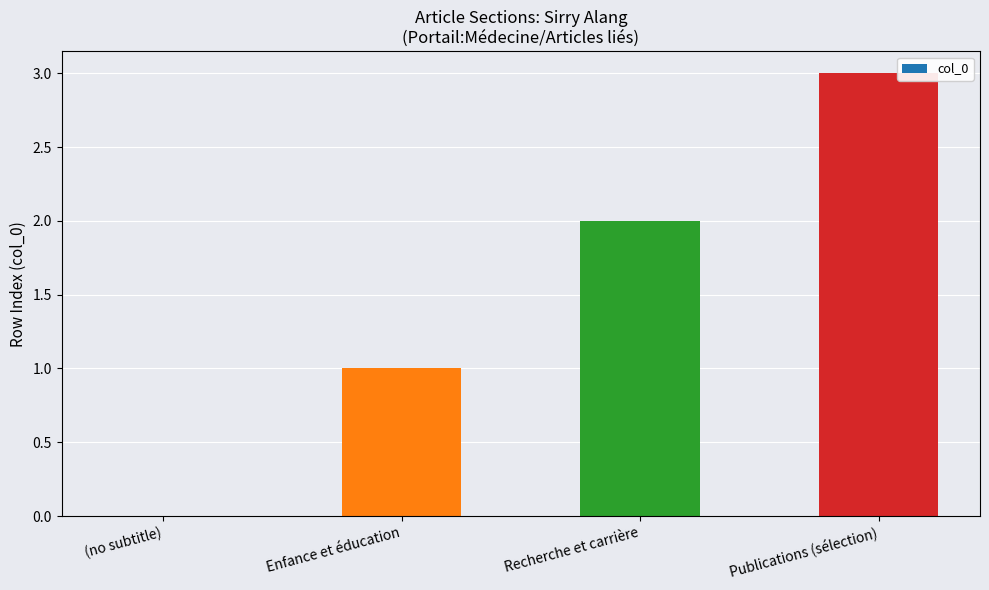

What is the sum of all values?

6